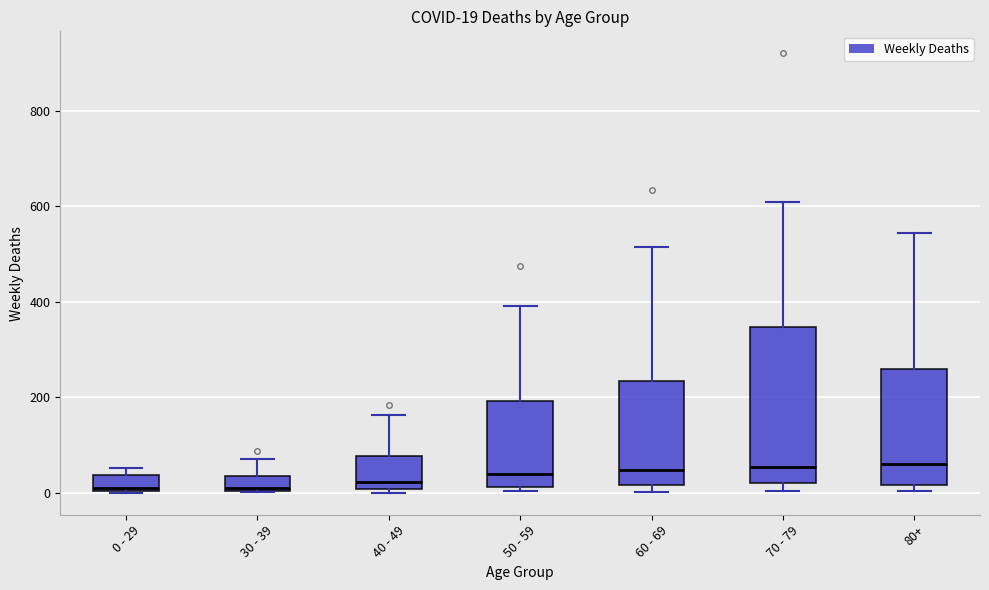

Comparing the boxes themselves (not the whiskers), which one is the tallest?

70 - 79